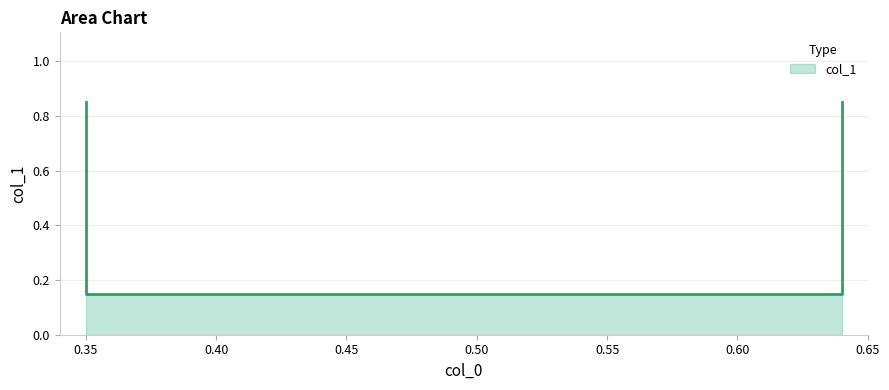

What is the smallest value displayed?

0.1